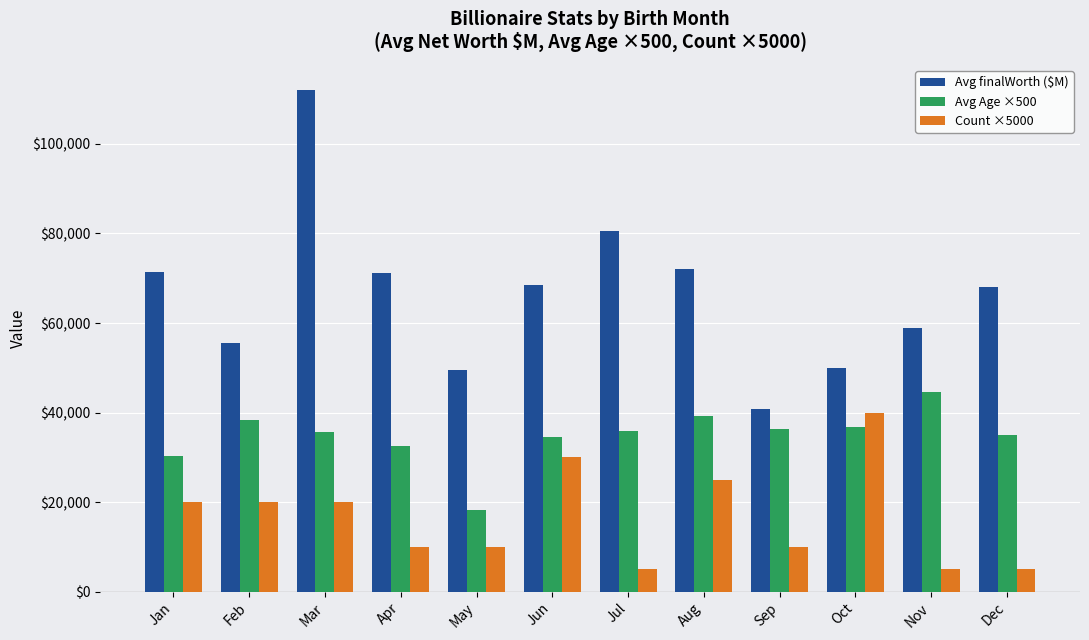

At how many categories does at least one series exceed 95001?

1